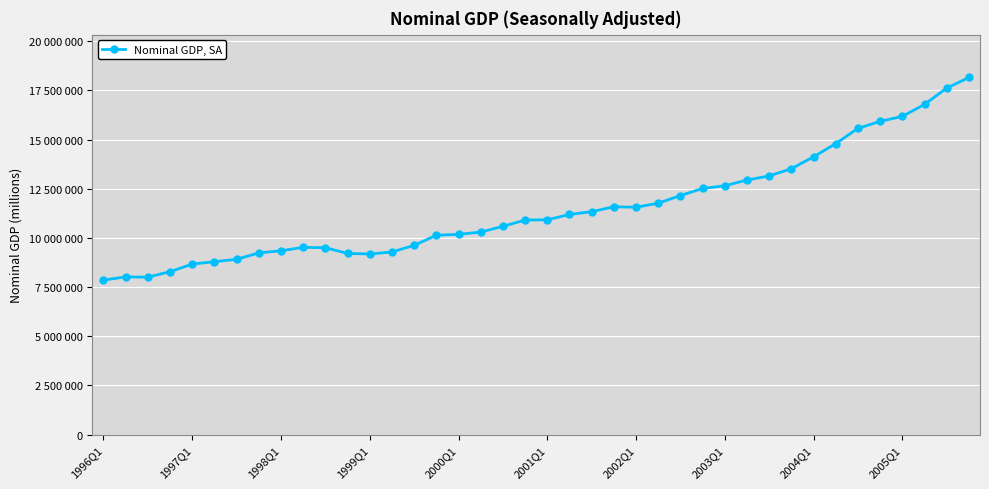

Does the chart have visible grid lines?

Yes